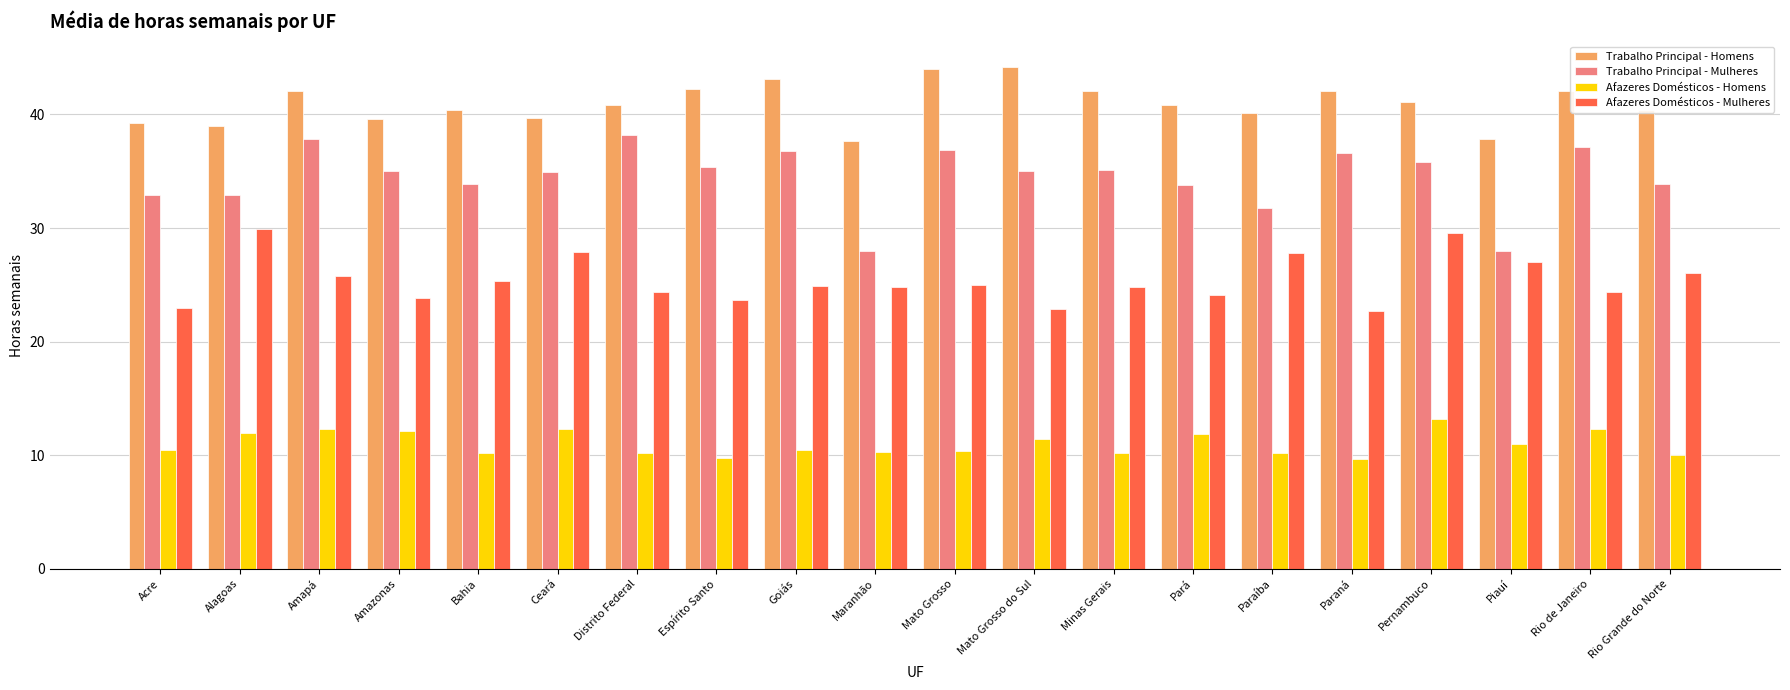

The Trabalho Principal - Mulheres series shows 35.4 at Espírito Santo. True or false?

True